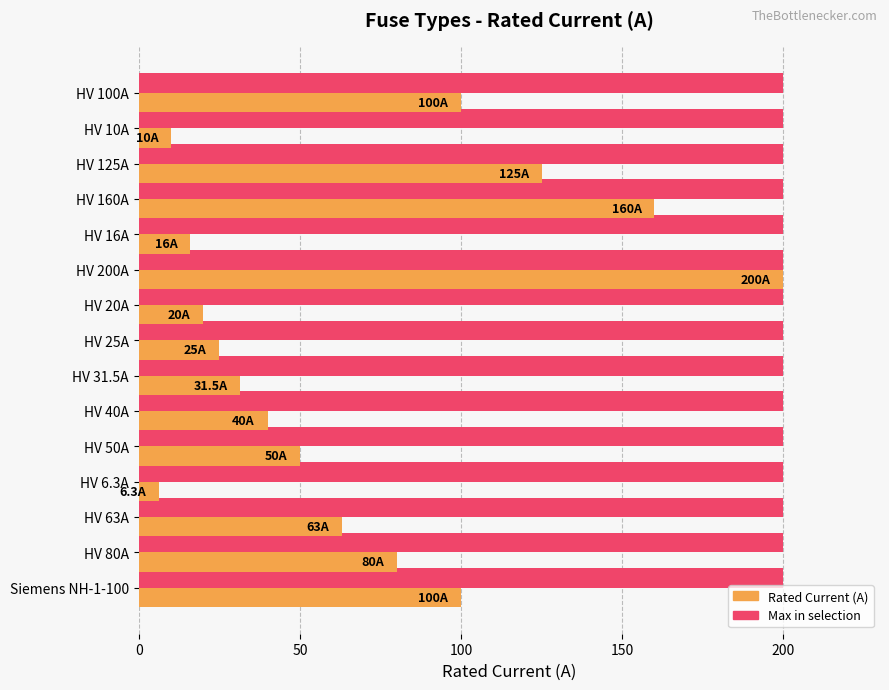

What is the spread (max minus min) of values at HV 10A?

190.0